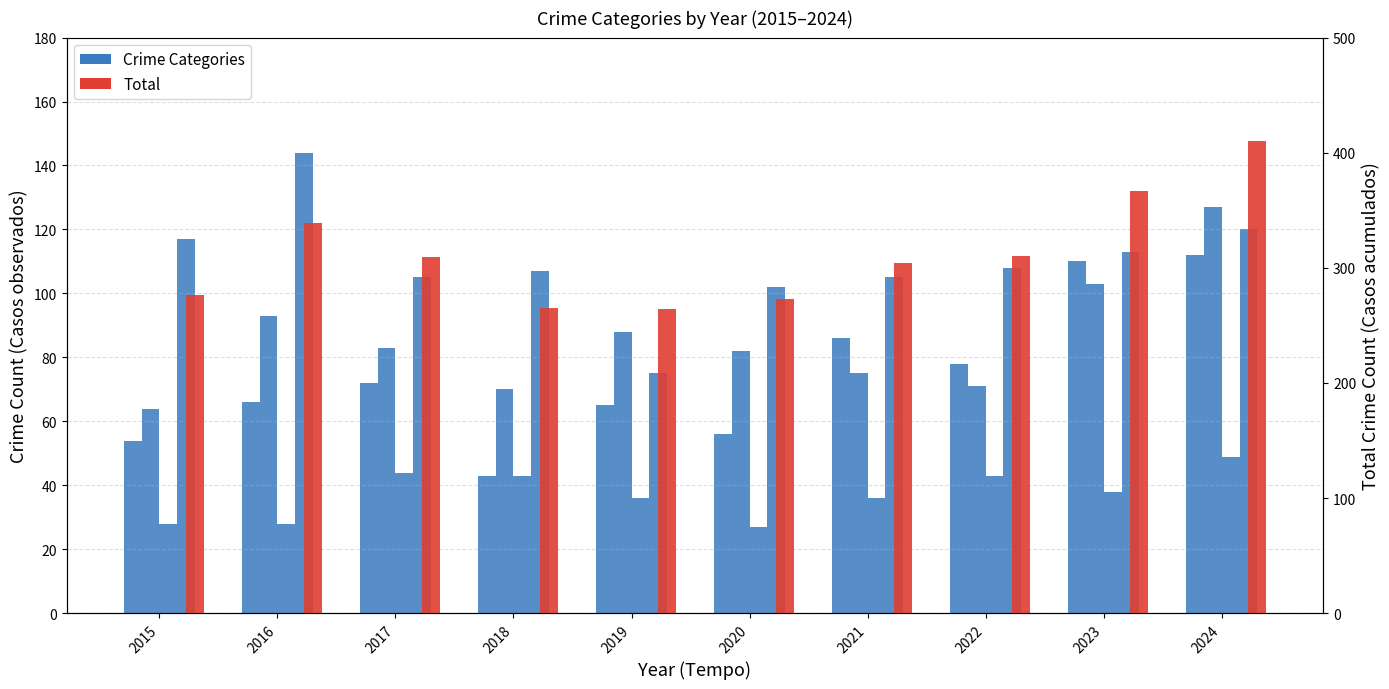

What is the difference between the second highest and minimum values in the Total series?

103